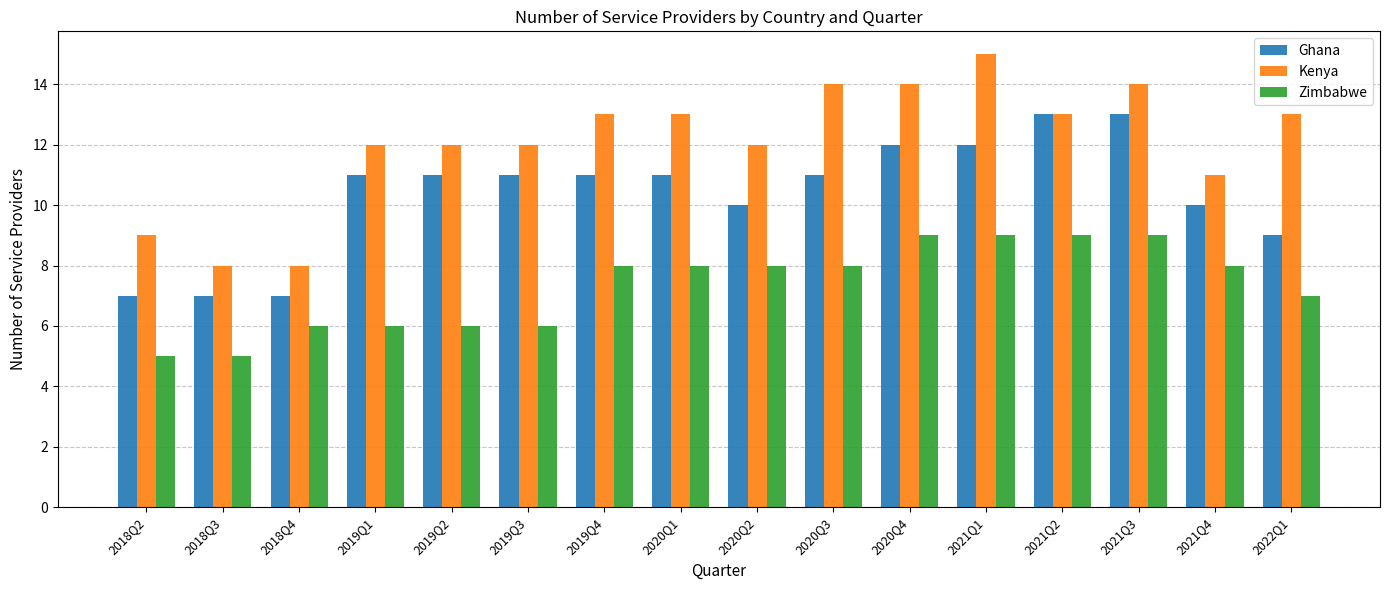

What is the label of the 4th bar from the left?

2019Q1